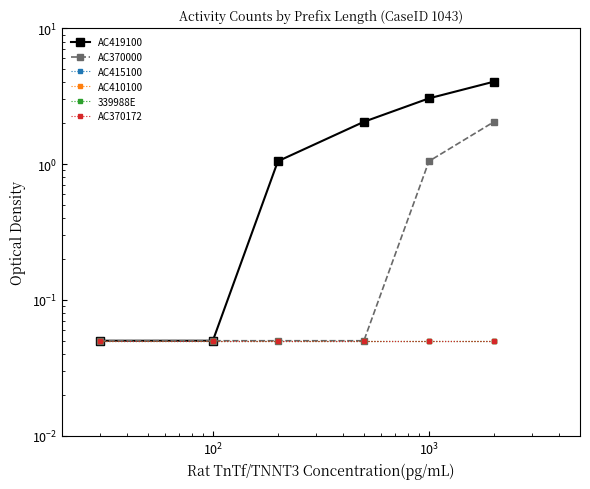

How many lines are shown in the chart?

6